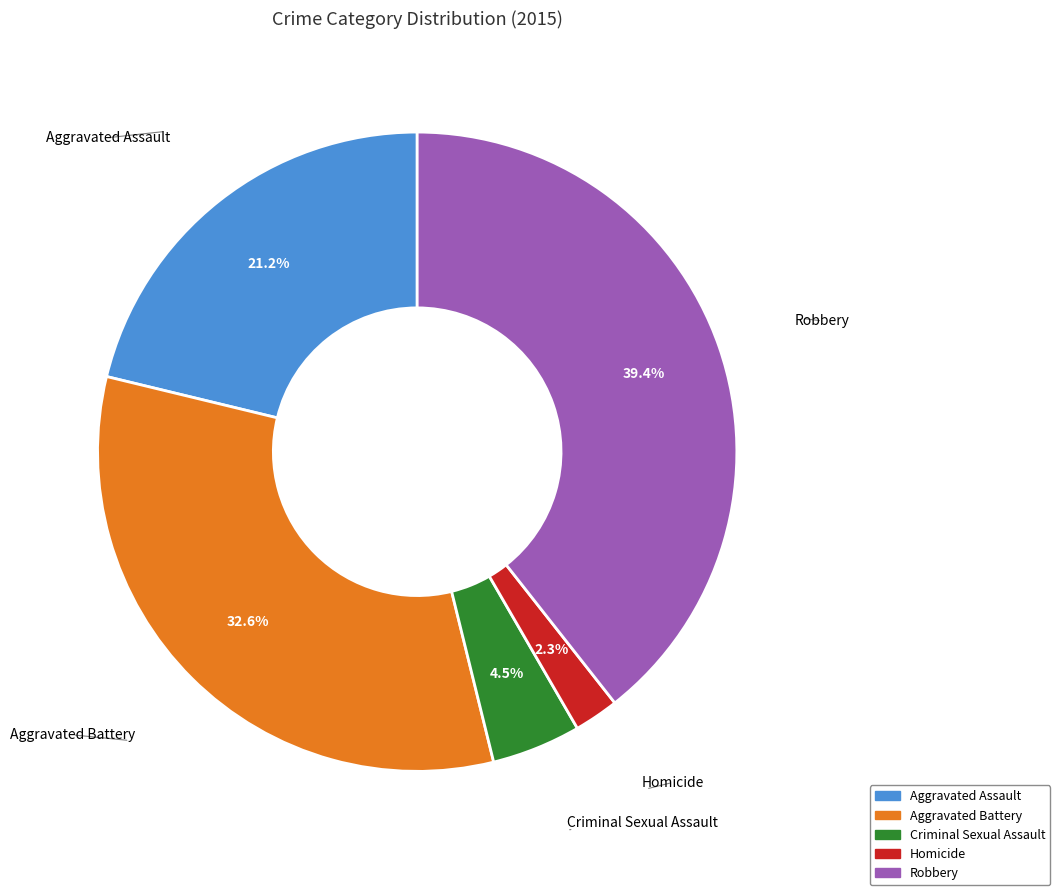

Which category has the smallest portion of the pie?

Homicide